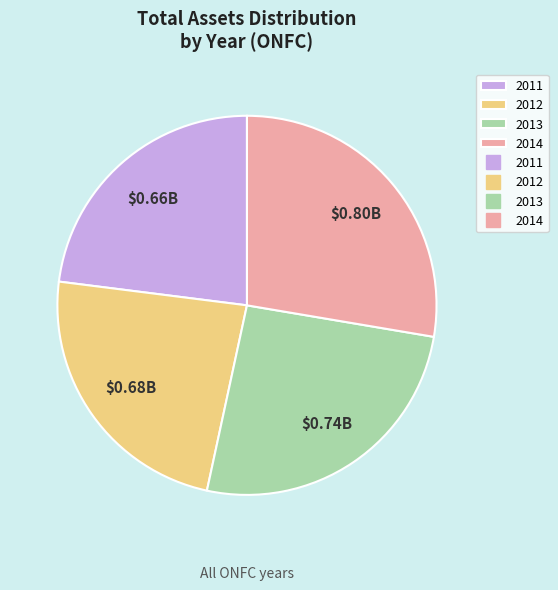

Is there a majority slice in this chart?

No